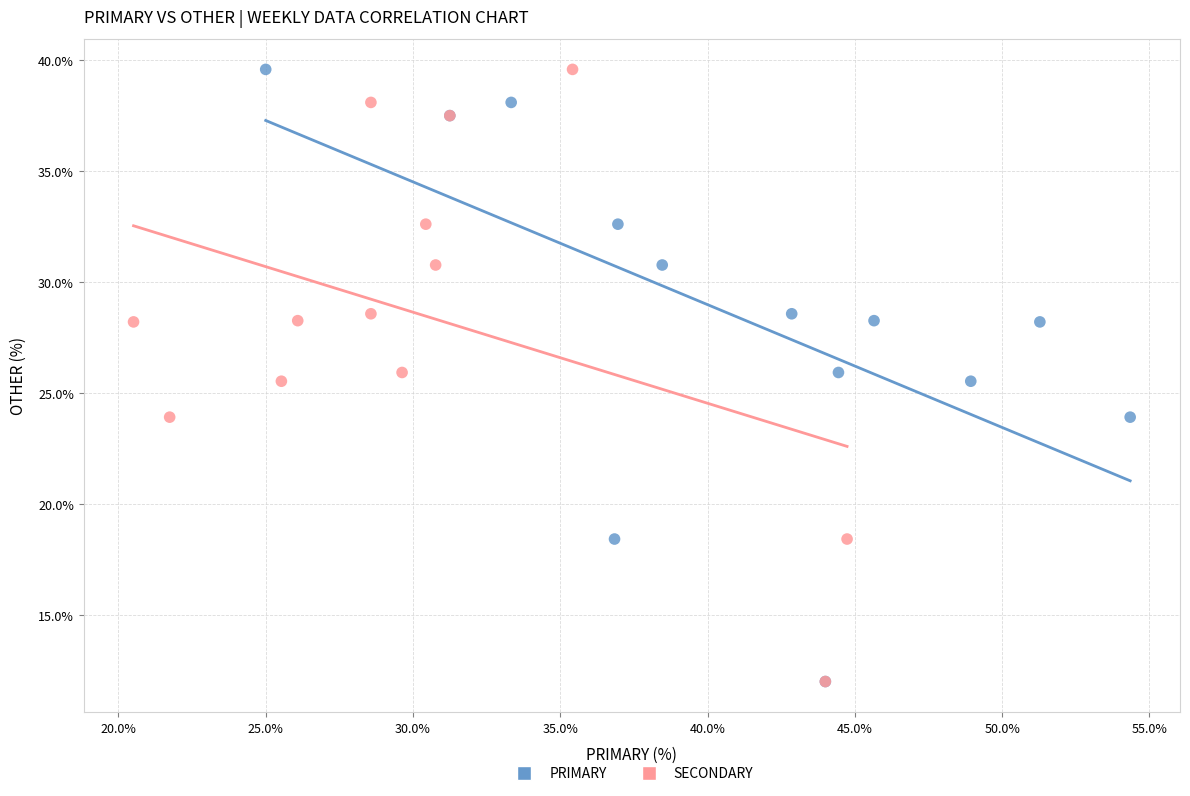

What are all the series names shown in the legend?

PRIMARY, SECONDARY